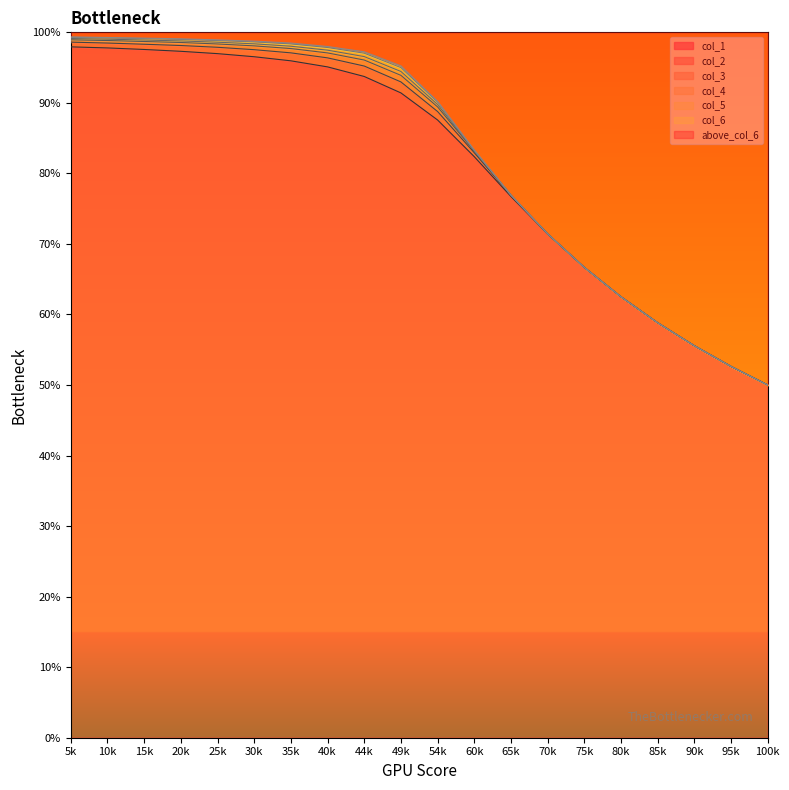

What is the difference between the col_4 values at 75k and 44k?

0.3